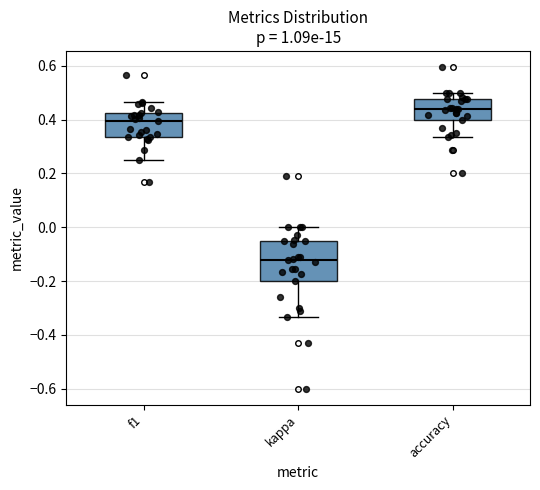

Reading left to right, transcribe this box plot: for each box, give where its median line is, the range the box spans, and where its two whiskers end, as read against the y-axis. The values are not printed on the chart, so give them approximately, as read against the axis.

f1: median 0.40, box 0.34 to 0.42, whiskers 0.26 to 0.46
kappa: median -0.12, box -0.20 to -0.04, whiskers -0.34 to 0.00
accuracy: median 0.44, box 0.40 to 0.48, whiskers 0.34 to 0.50